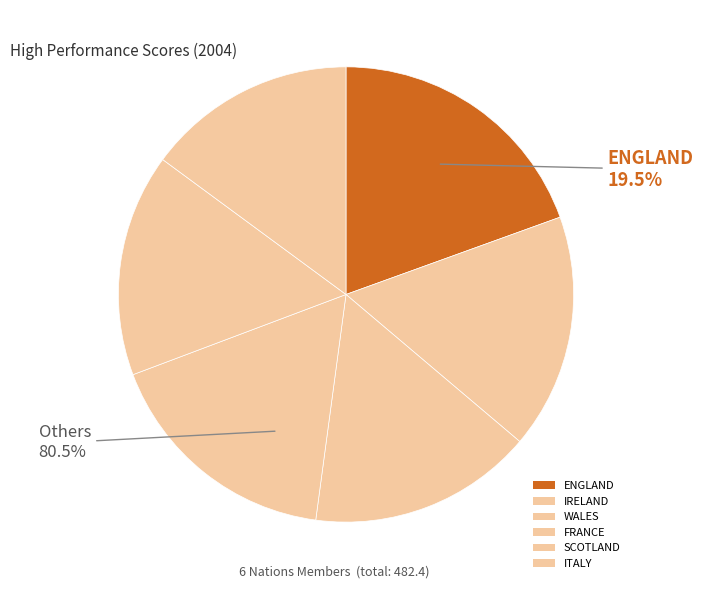

Do WALES and ENGLAND together represent more than half of the pie?

No